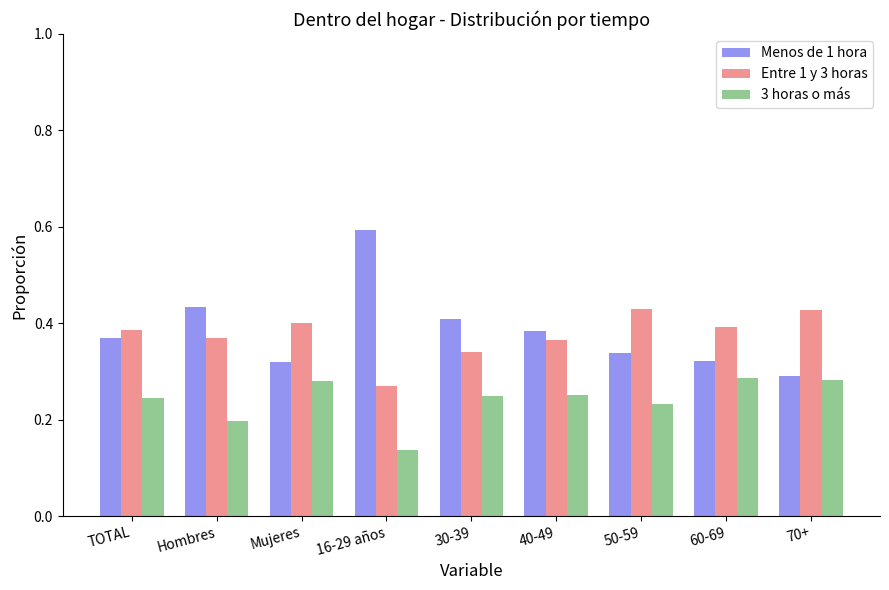

Which category has the lowest value in the Menos de 1 hora series?

70+